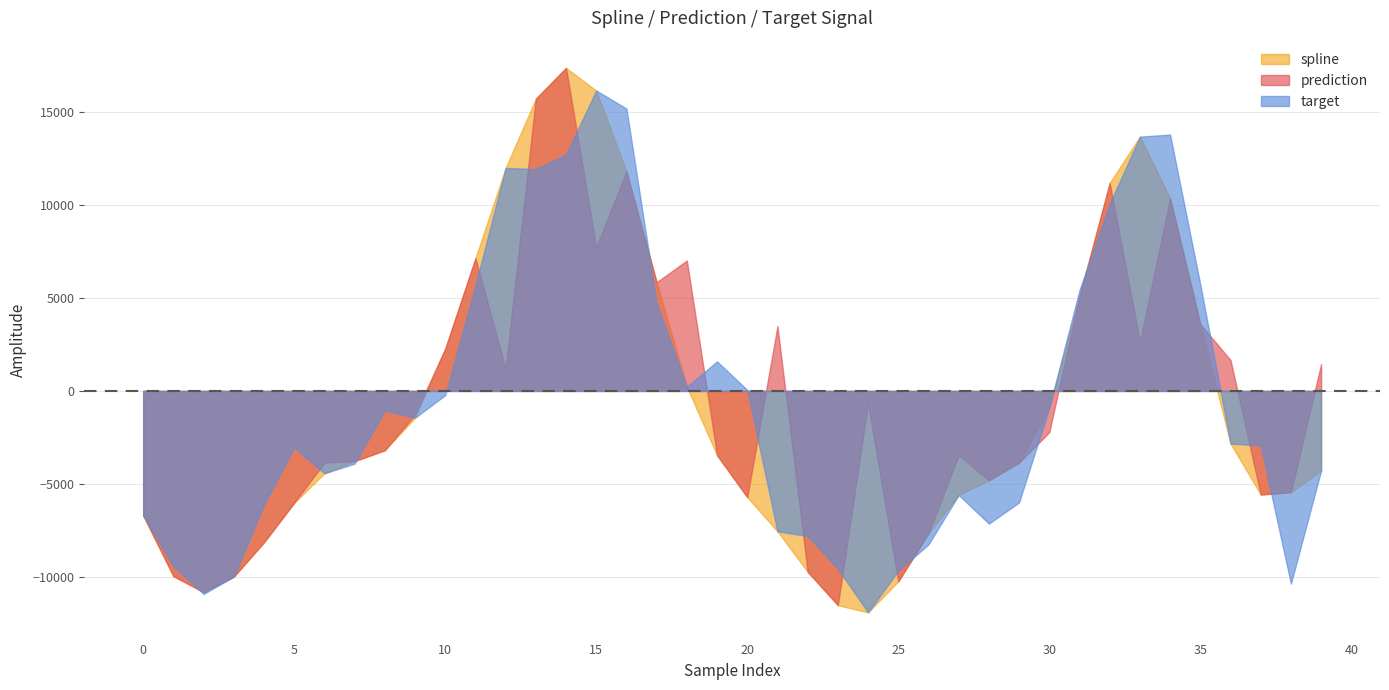

What are all the series names shown in the legend?

spline, prediction, target